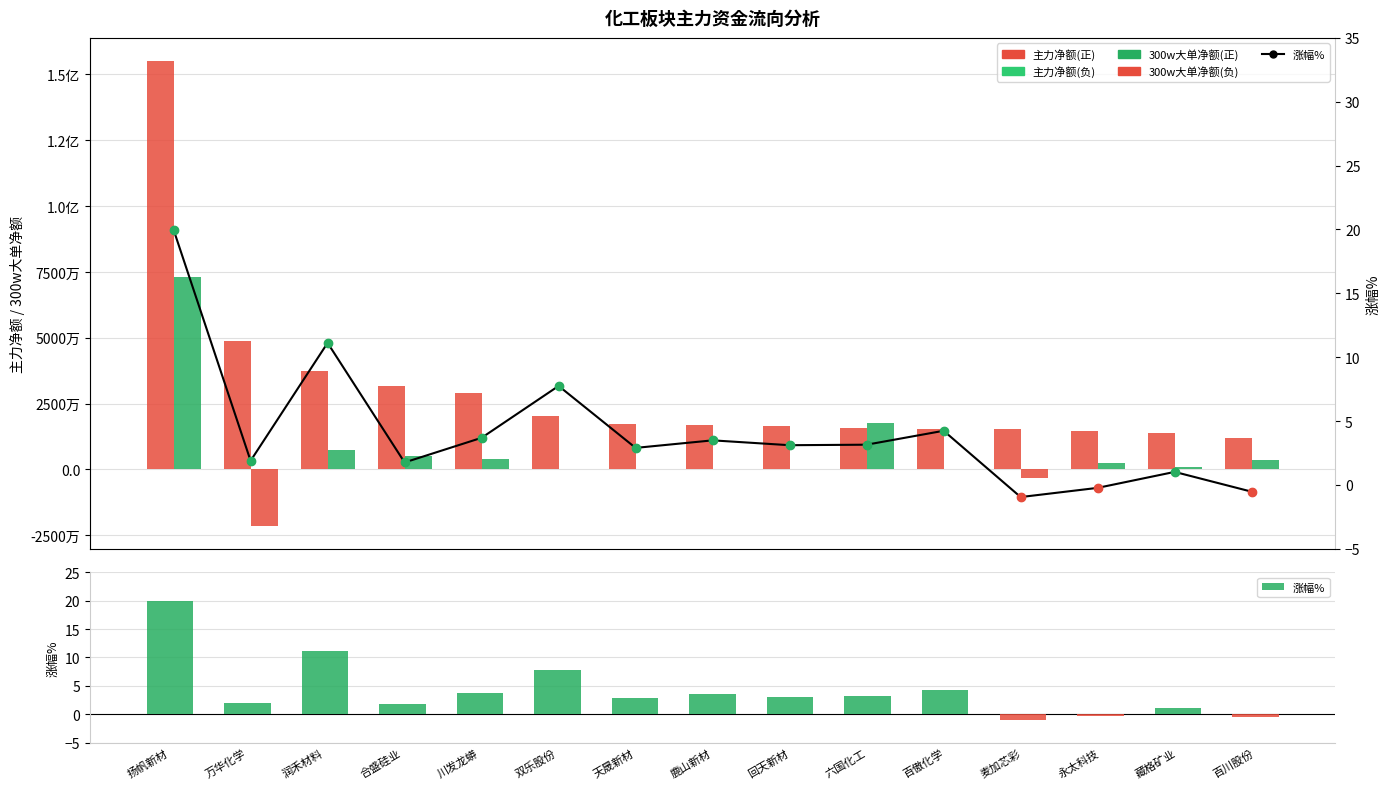

Reading left to right, list all the values displayed in this chart.

主力净额: 扬帆新材=155027434.0	万华化学=48808569.0	润禾材料=37400205.0	合盛硅业=31596926.0	川发龙蟒=28900776.0	双乐股份=20091275.0	天晟新材=17209580.0	鹿山新材=16793790.0	回天新材=16566911.0	六国化工=15783194.0	百傲化学=15240673.0	麦加芯彩=15217919.0	永太科技=14767158.0	藏格矿业=13854899.0	百川股份=12059732.0
300w大单净额: 扬帆新材=72913000.0	万华化学=-21325962.0	润禾材料=7544581.0	合盛硅业=4970546.0	川发龙蟒=3963148.0	双乐股份=0.0	天晟新材=0.0	鹿山新材=0.0	回天新材=0.0	六国化工=17447072.0	百傲化学=0.0	麦加芯彩=-3097919.0	永太科技=2299379.0	藏格矿业=863971.0	百川股份=3390702.0
涨幅%: 扬帆新材=20.0	万华化学=1.9	润禾材料=11.1	合盛硅业=1.8	川发龙蟒=3.7	双乐股份=7.8	天晟新材=2.9	鹿山新材=3.5	回天新材=3.1	六国化工=3.1	百傲化学=4.2	麦加芯彩=-0.9	永太科技=-0.2	藏格矿业=1.0	百川股份=-0.5